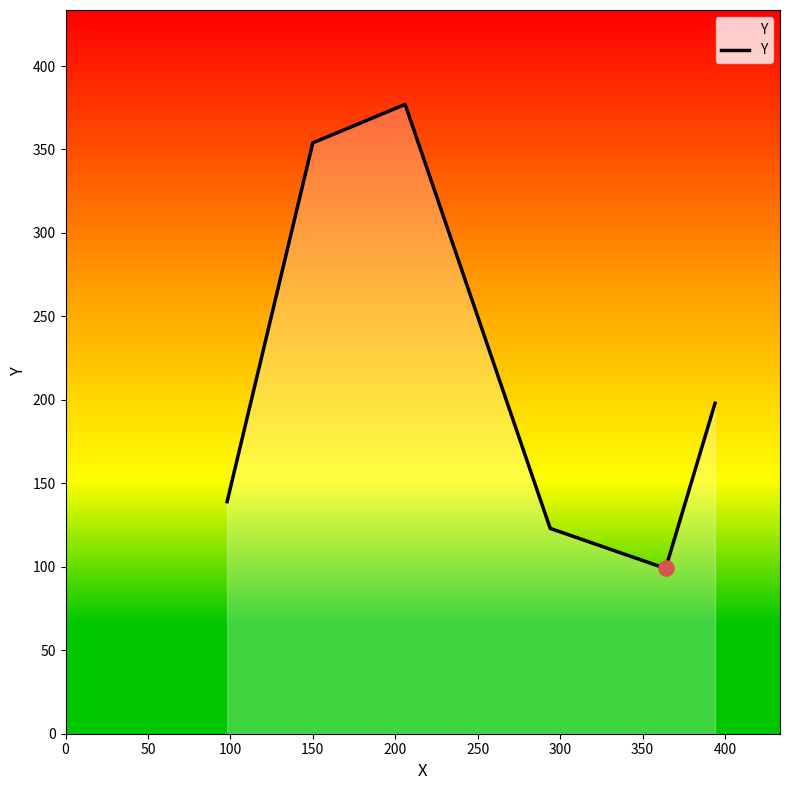

What is the average value?

235